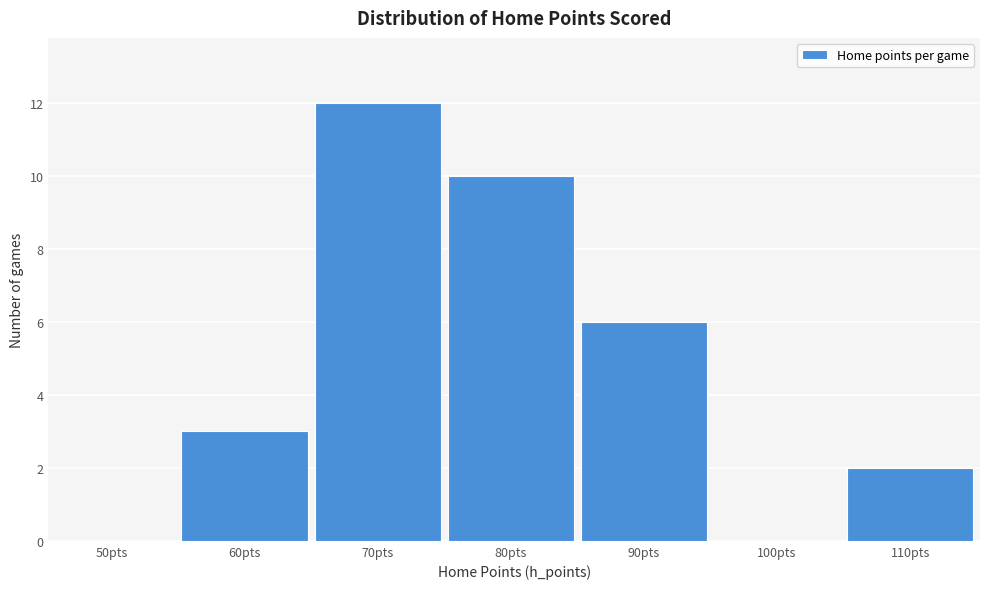

Reading right to left, extract all data points from this chart.

110pts=2	100pts=0	90pts=6	80pts=10	70pts=12	60pts=3	50pts=0